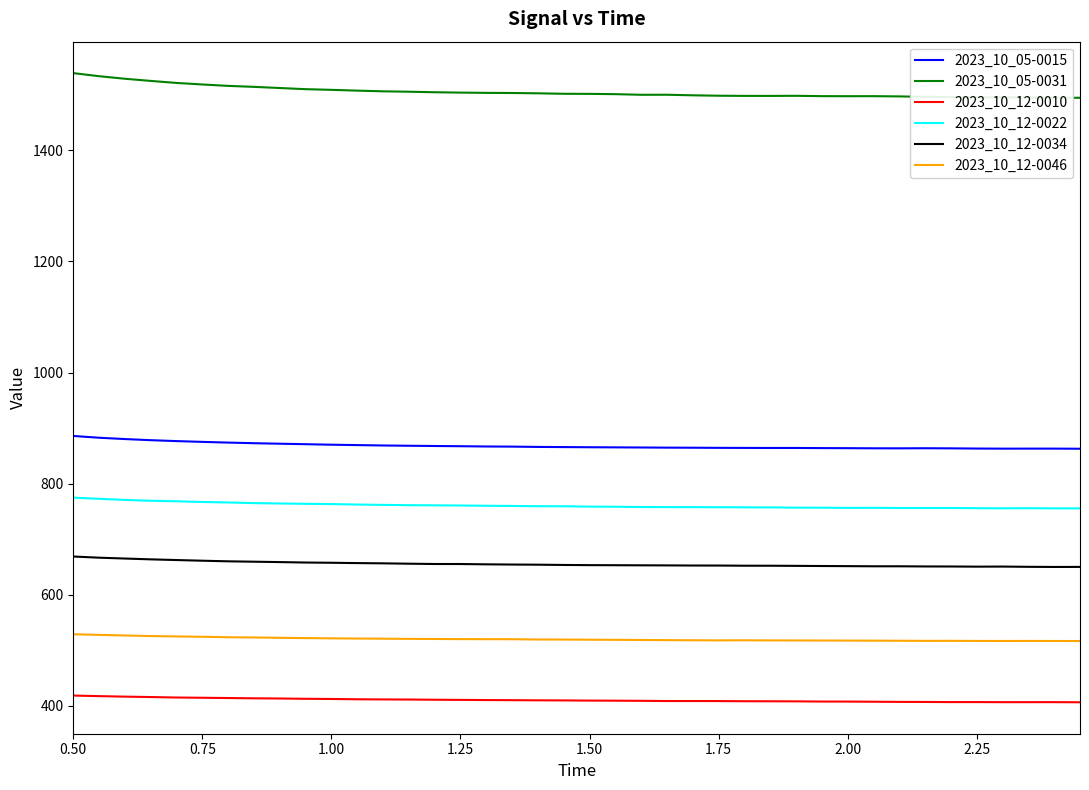

What is the smallest value displayed?

406.5